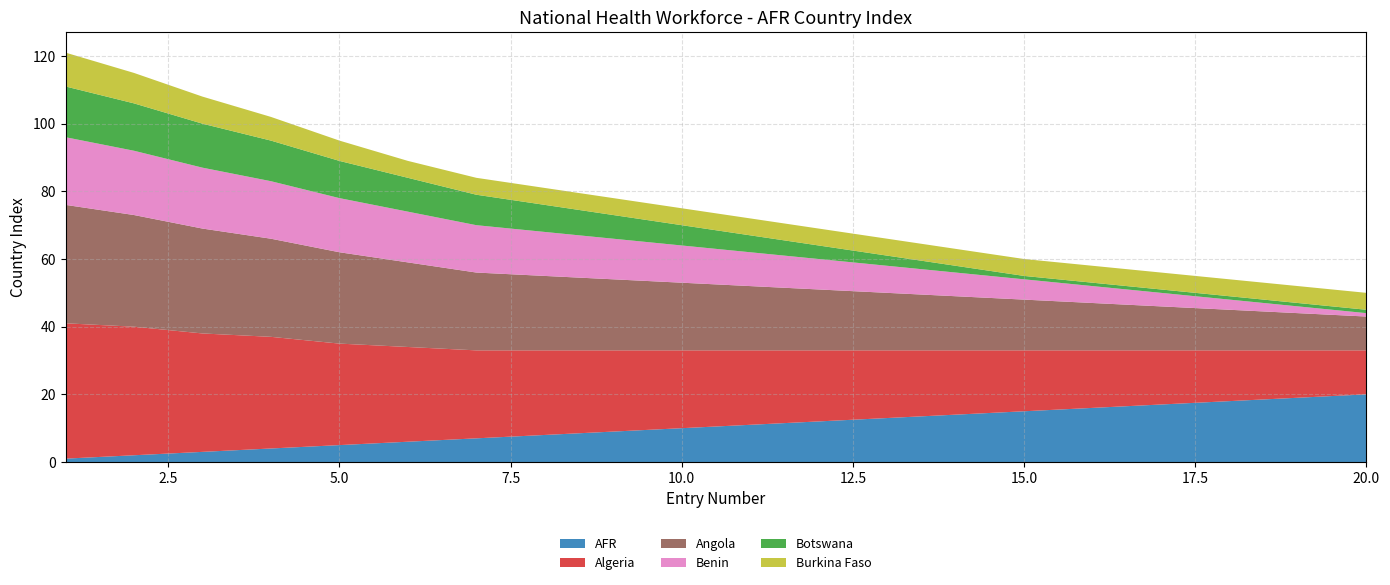

Reading left to right, what are all the values shown in this chart?

AFR: 1=1	2=2	3=3	4=4	5=5	6=6	7=7	8=8	9=9	10=10	11=11	12=12	13=13	14=14	15=15	16=16	17=17	18=18	19=19	20=20
Algeria: 1=40	2=38	3=35	4=33	5=30	6=28	7=26	8=25	9=24	10=23	11=22	12=21	13=20	14=19	15=18	16=17	17=16	18=15	19=14	20=13
Angola: 1=35	2=33	3=31	4=29	5=27	6=25	7=23	8=22	9=21	10=20	11=19	12=18	13=17	14=16	15=15	16=14	17=13	18=12	19=11	20=10
Benin: 1=20	2=19	3=18	4=17	5=16	6=15	7=14	8=13	9=12	10=11	11=10	12=9	13=8	14=7	15=6	16=5	17=4	18=3	19=2	20=1
Botswana: 1=15	2=14	3=13	4=12	5=11	6=10	7=9	8=8	9=7	10=6	11=5	12=4	13=3	14=2	15=1	16=1	17=1	18=1	19=1	20=1
Burkina Faso: 1=10	2=9	3=8	4=7	5=6	6=5	7=5	8=5	9=5	10=5	11=5	12=5	13=5	14=5	15=5	16=5	17=5	18=5	19=5	20=5